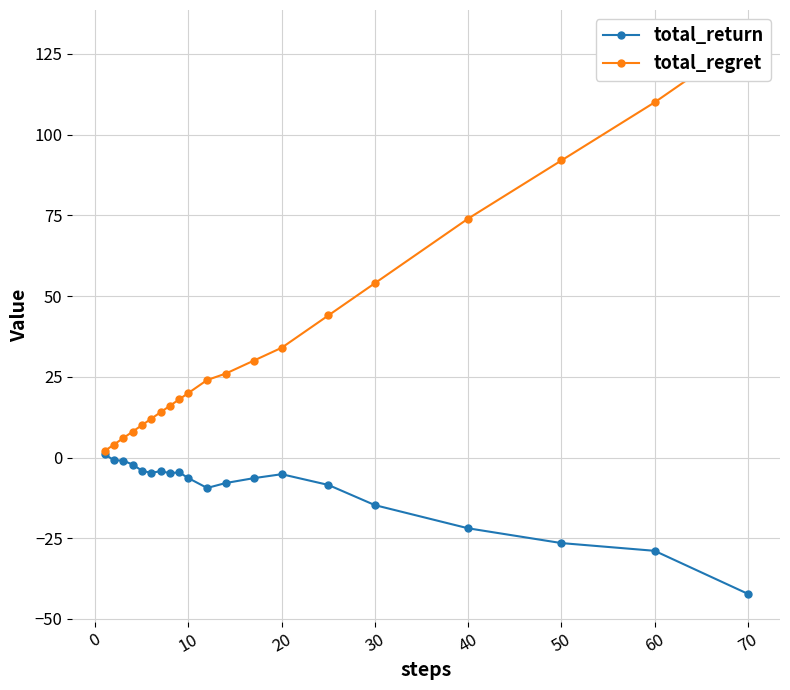

What is the difference between the maximum and minimum values in the total_regret series?

128.0